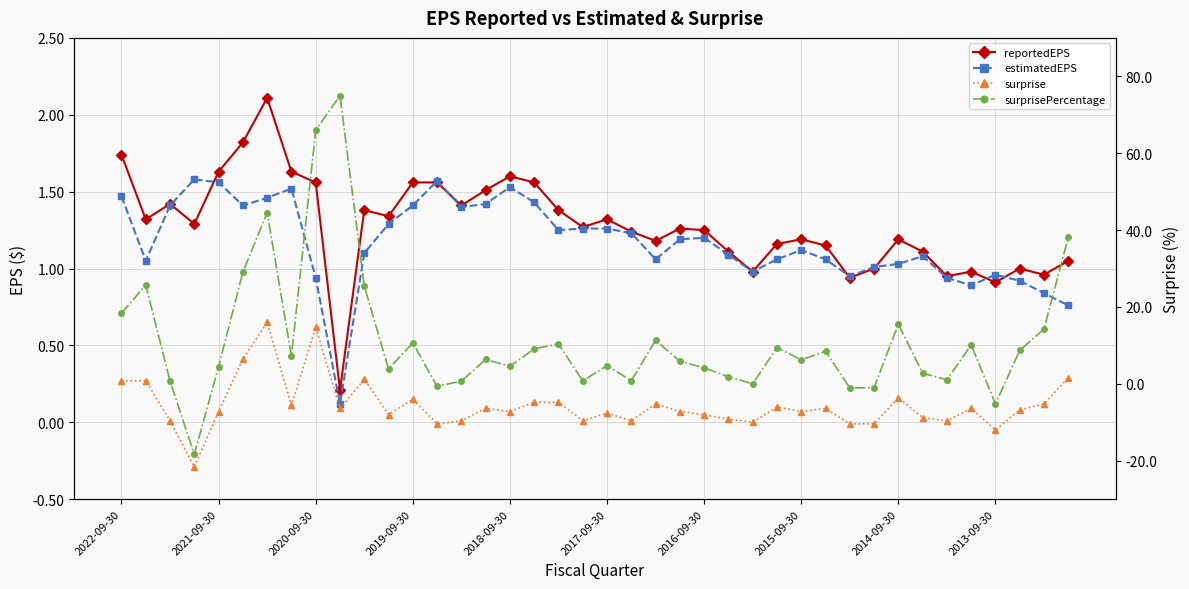

At how many categories does at least one series exceed 3?

27